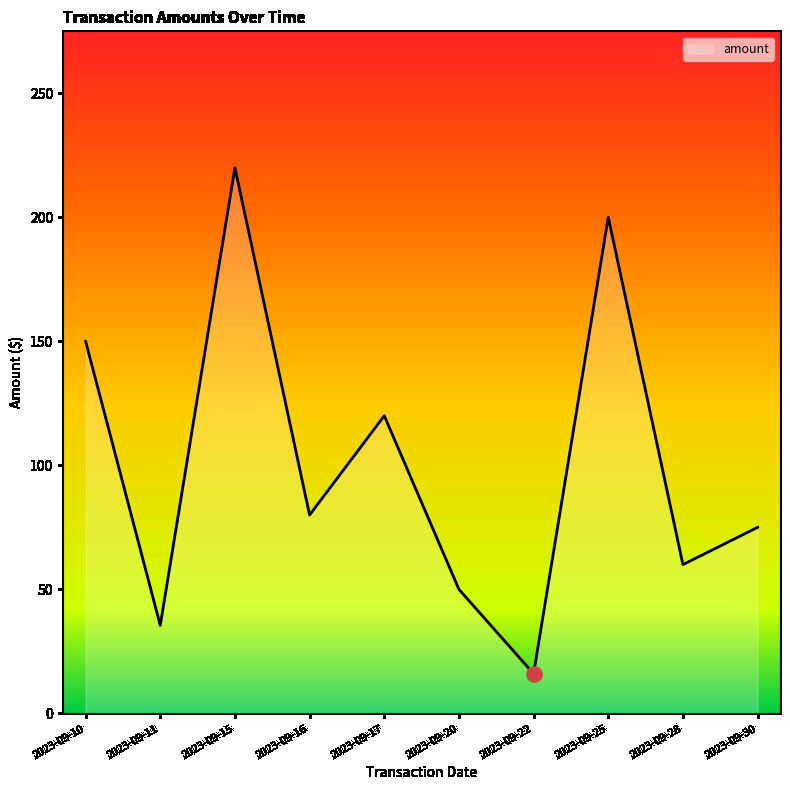

Approximately how many times larger is the value at 2023-09-16 compared to 2023-09-17?

0.7